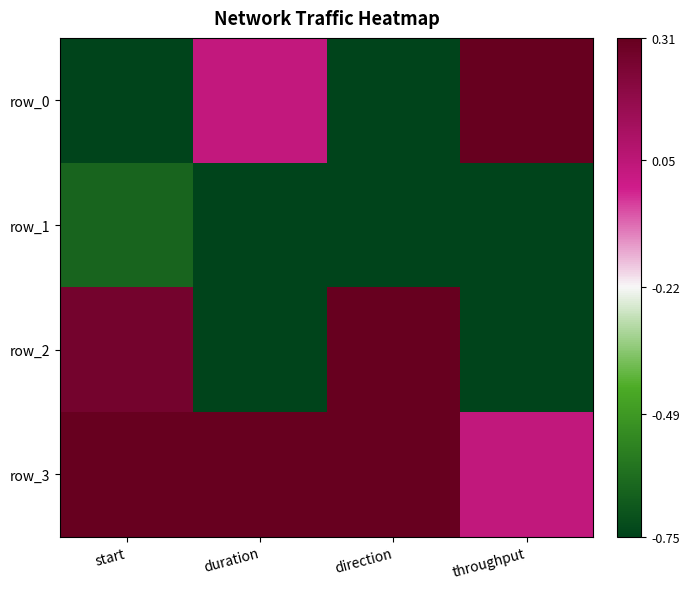

Is it true that row_2 equals 0.3 at start?

True